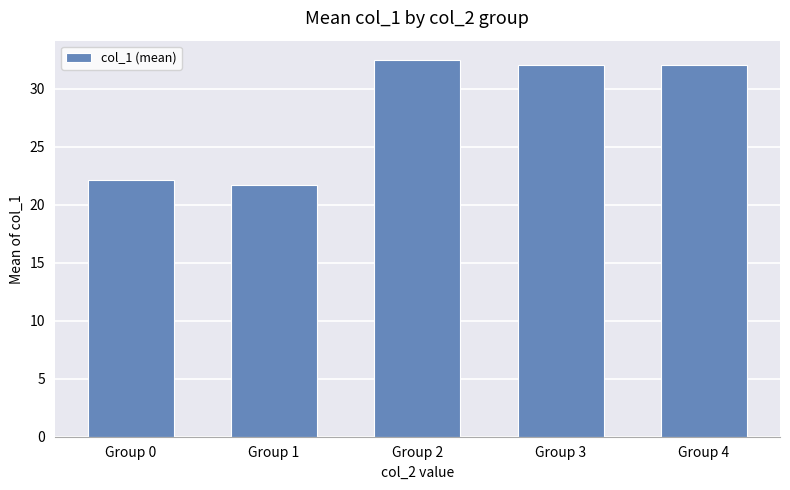

Read the value at Group 1.

21.7